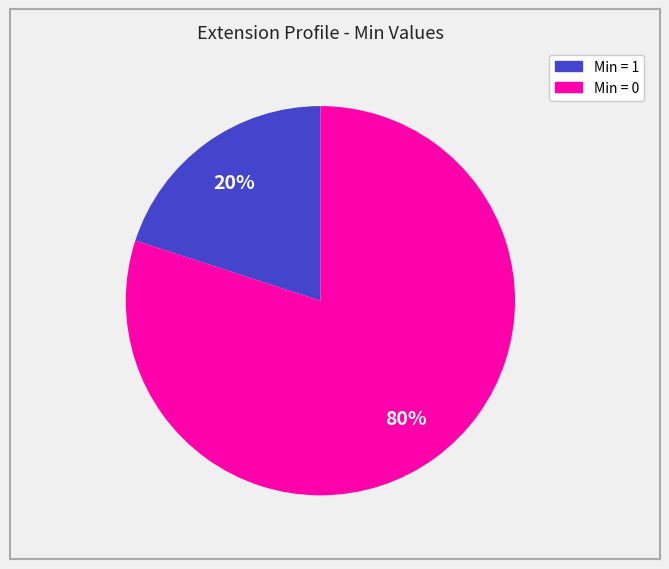

Is there a majority slice in this chart?

Yes